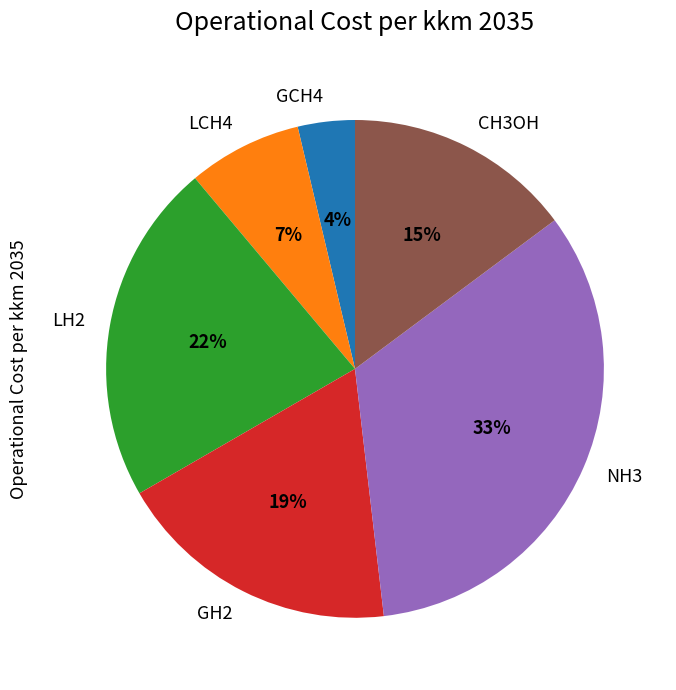

Count the number of slices in the pie.

6